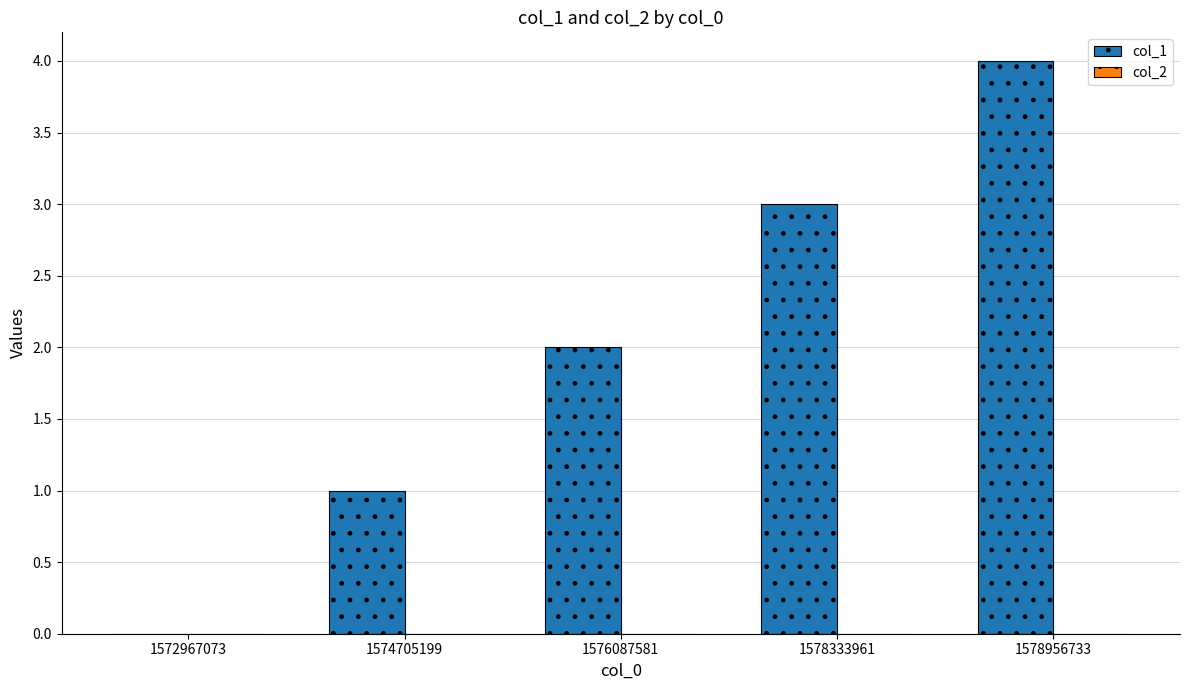

What is the change in value from 1574705199 to 1578333961?

+2